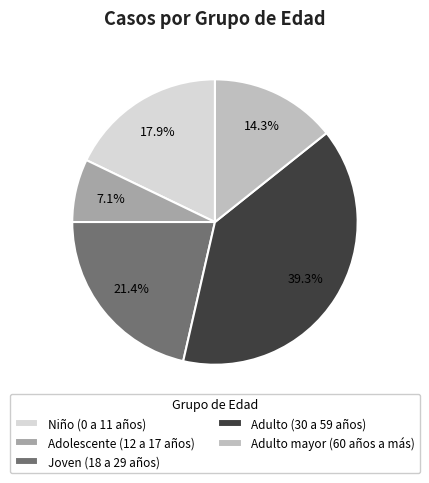

What percentage is NOT represented by Adolescente (12 a 17 años)?

92.9%